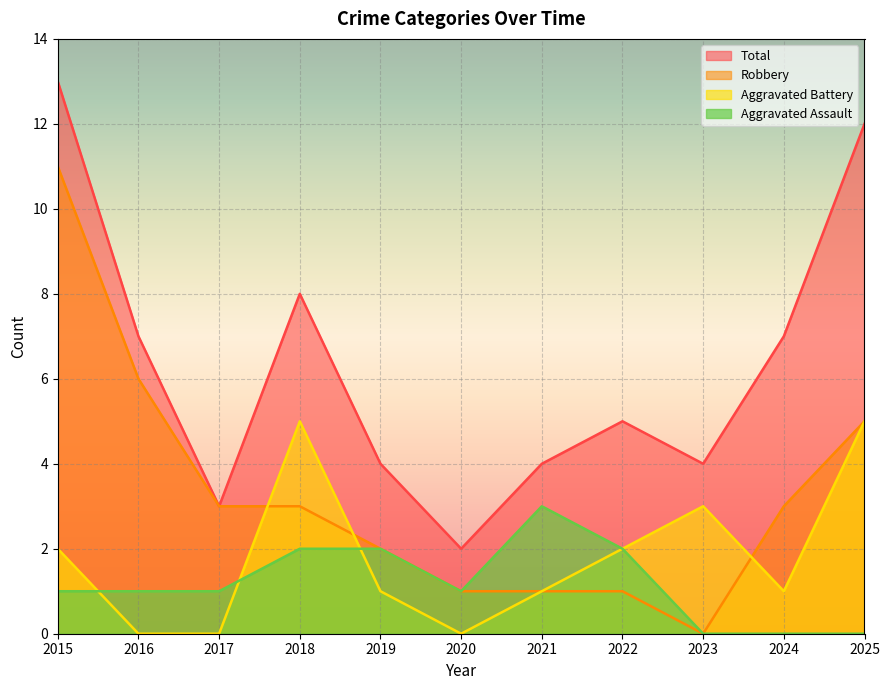

Is the value of Robbery at 2019 greater than the value of Total at 2022?

No